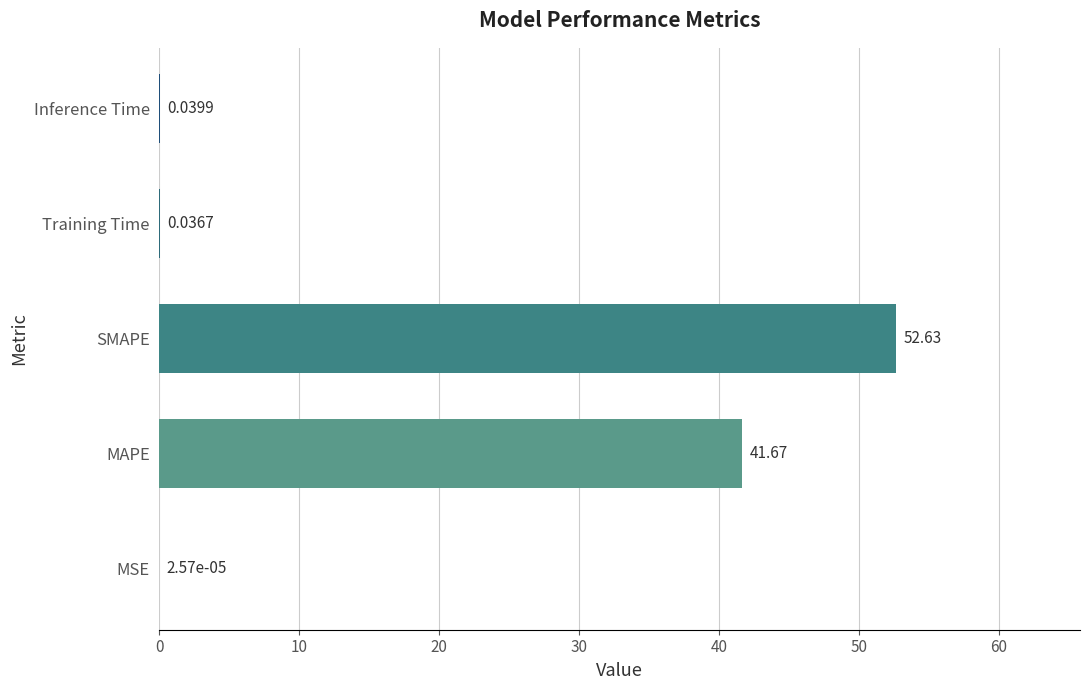

Which label corresponds to the largest value in the chart?

SMAPE